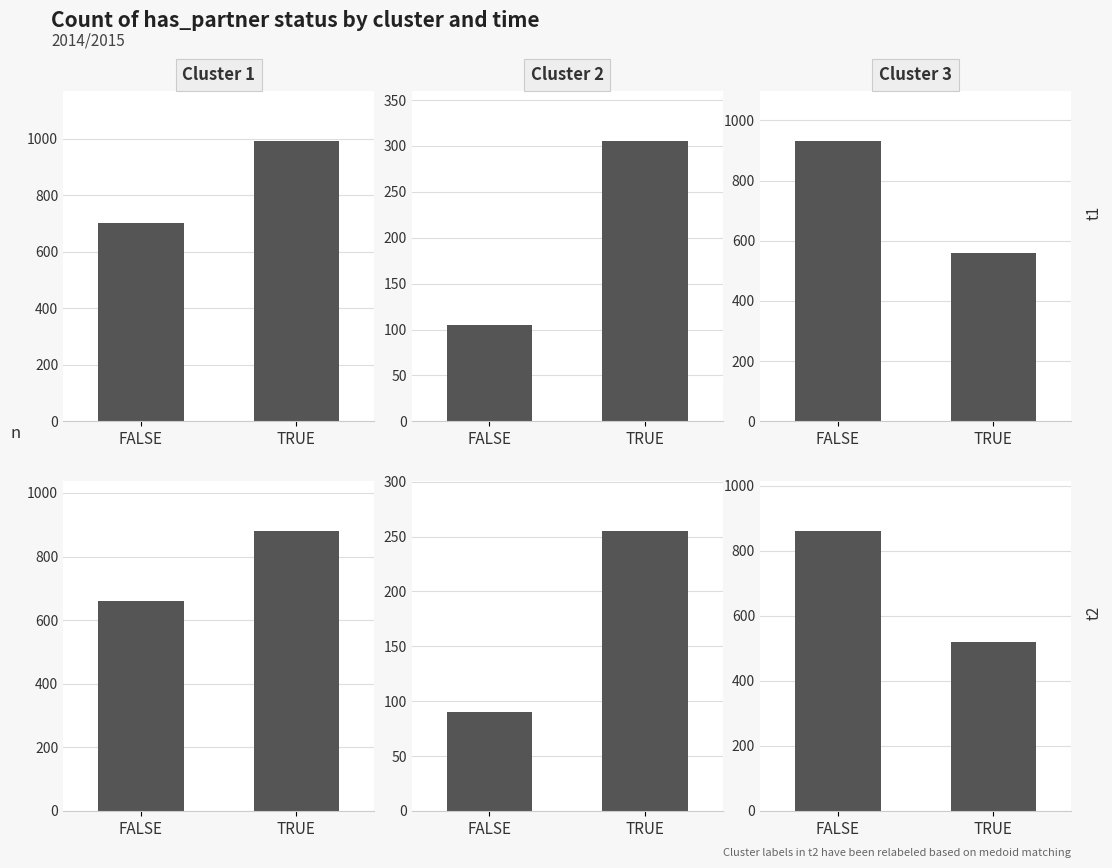

How many values in the Cluster 2 series are below 255?

1